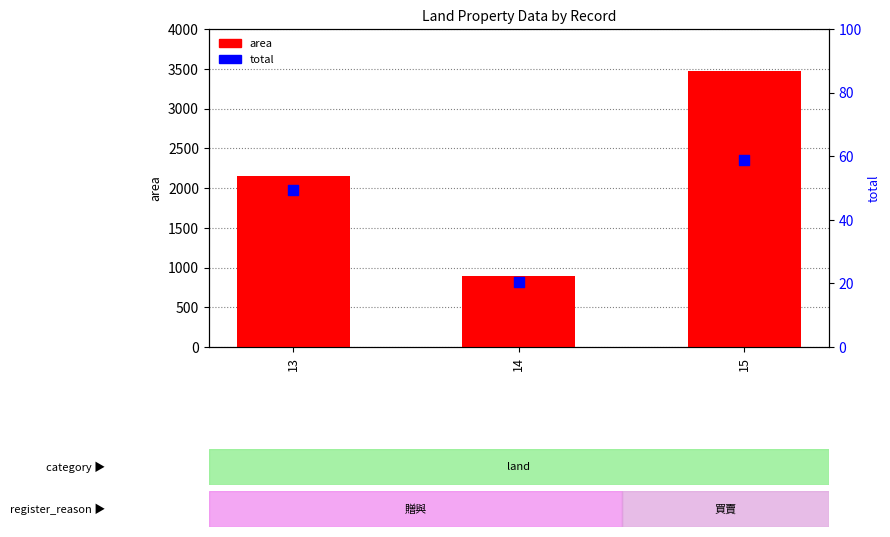

Is the value of area at 15 greater than the value of total at 14?

Yes